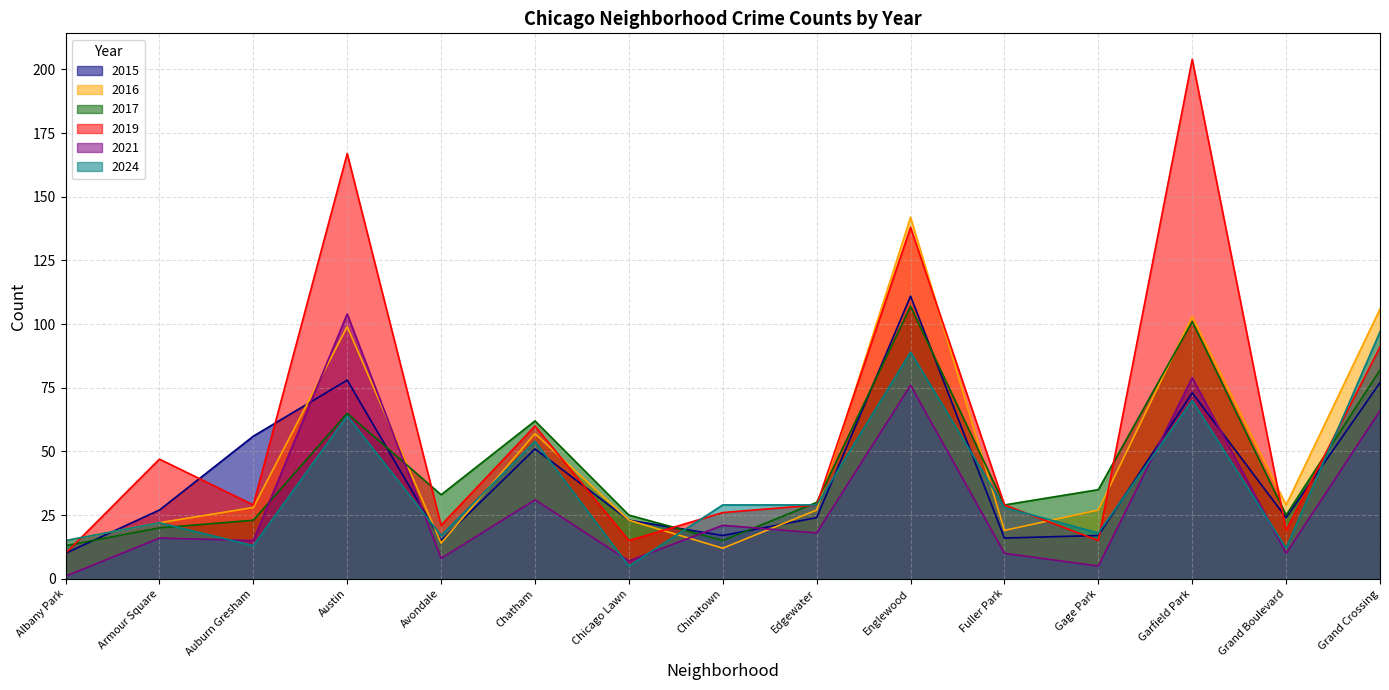

What is the value of the 2021 point at the 6th from the left?

31